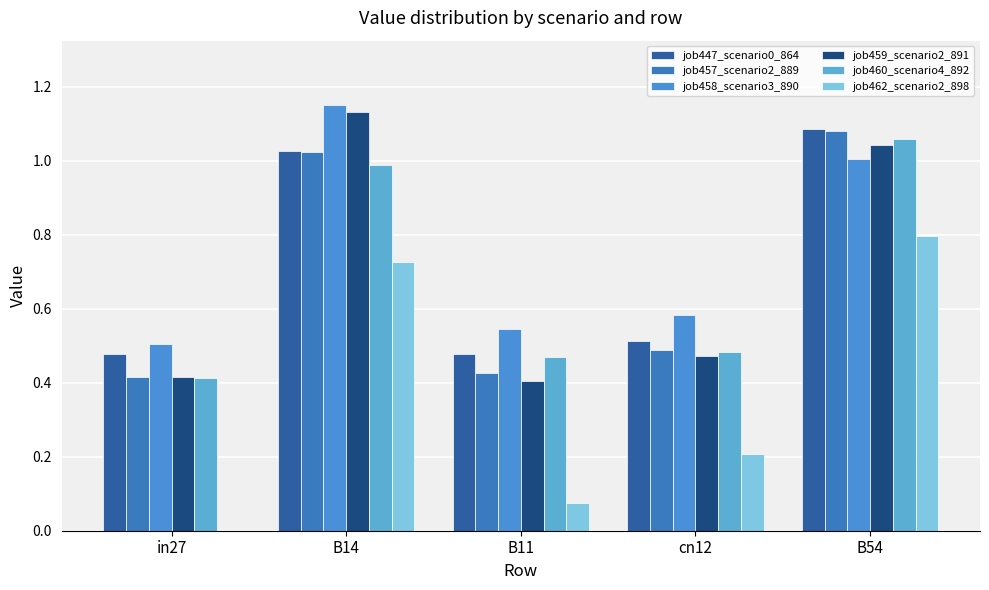

How many groups of bars are there?

5